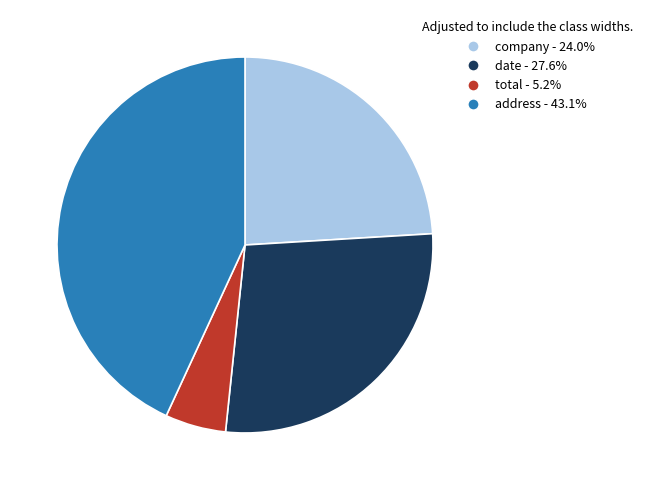

Does address represent more than half of the total?

No